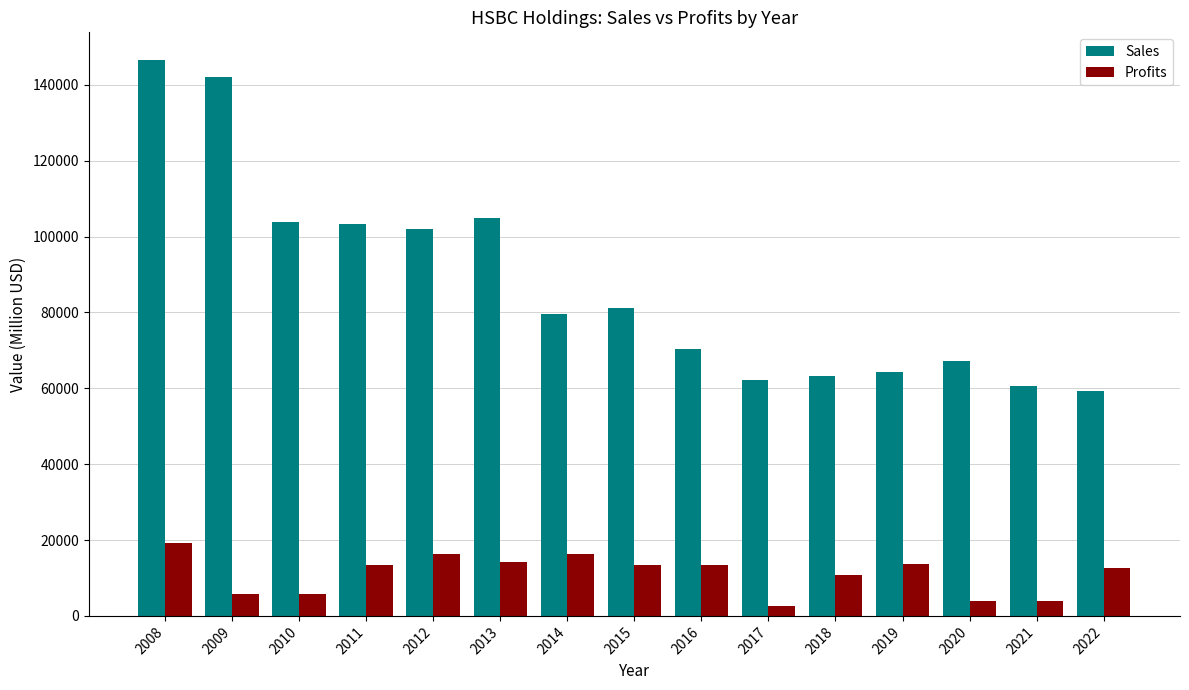

Which series has the largest total across all categories?

Sales